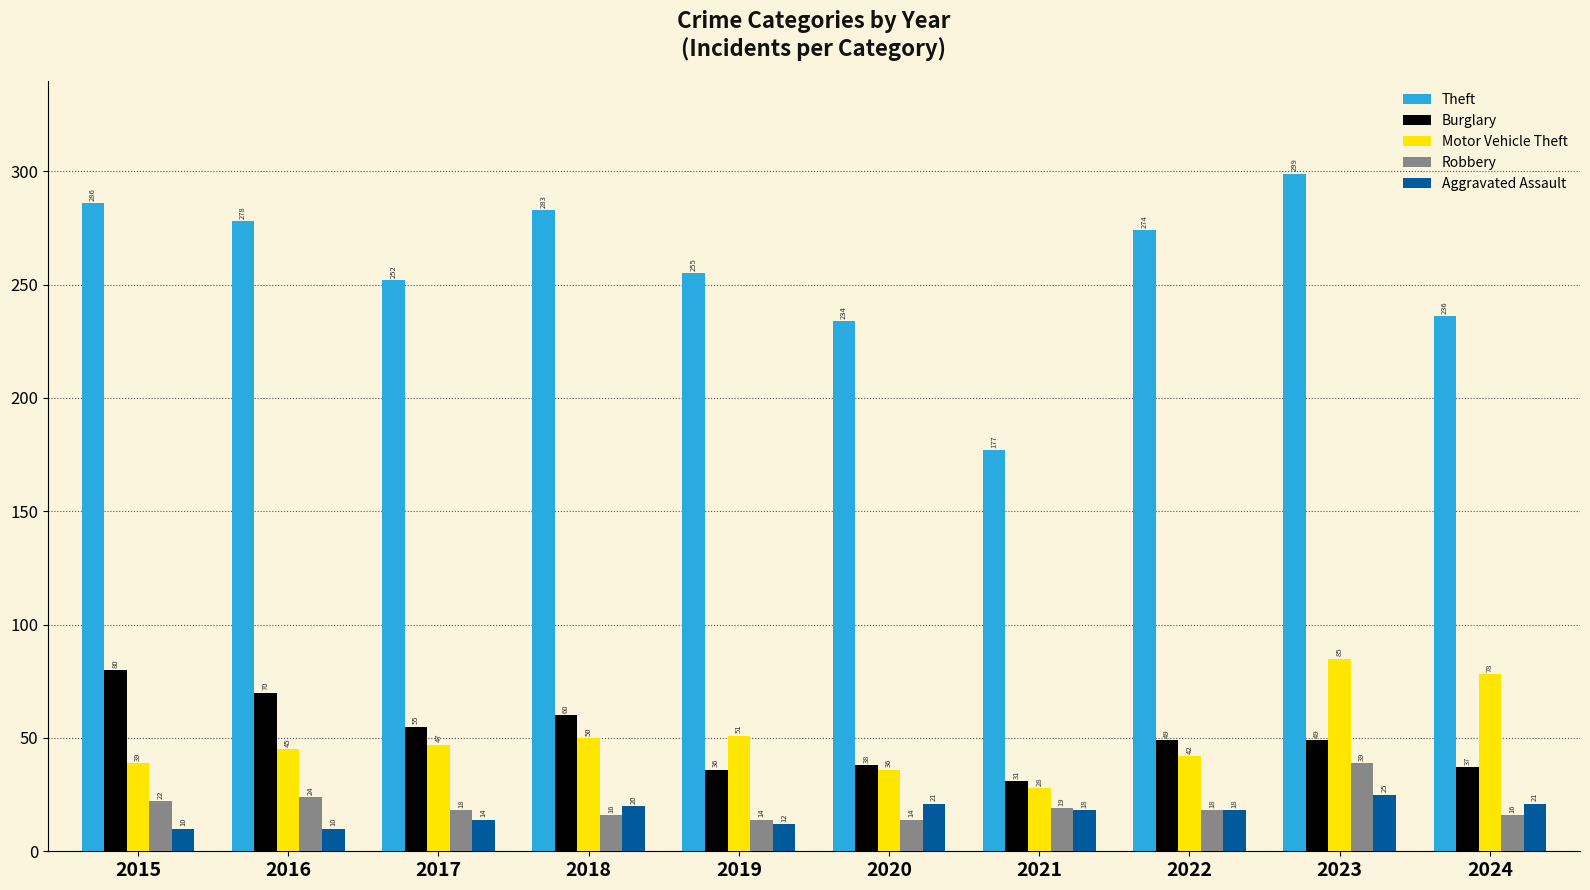

Is it true that Aggravated Assault equals 10 at 2015?

True